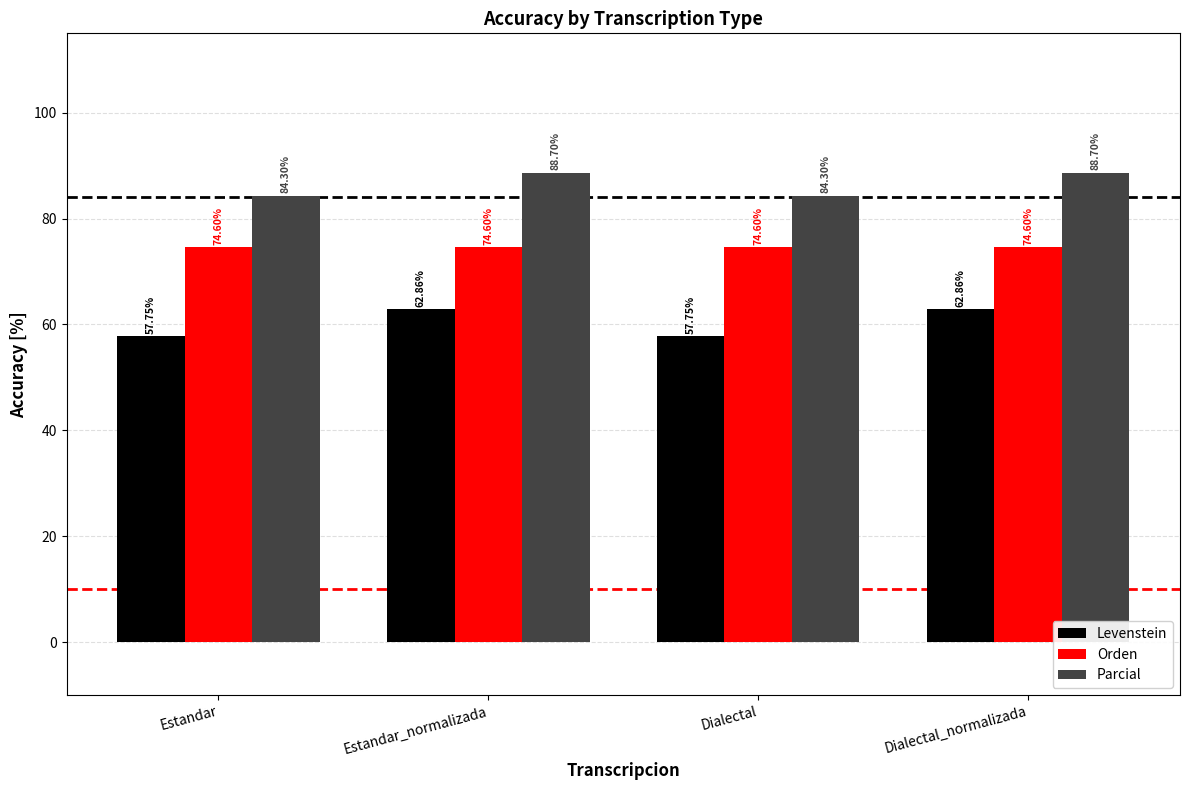

The value of Orden at Estandar_normalizada is 74.6. True or false?

True